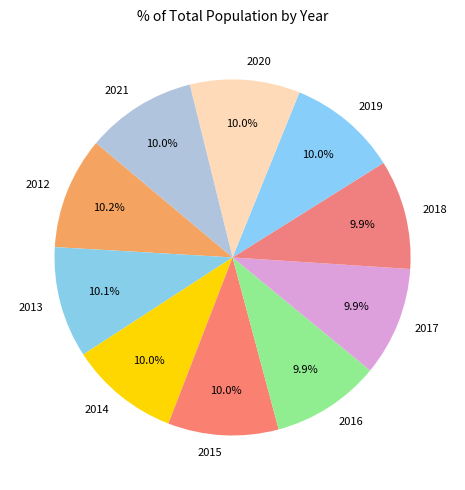

Does 2020 represent more than half of the total?

No